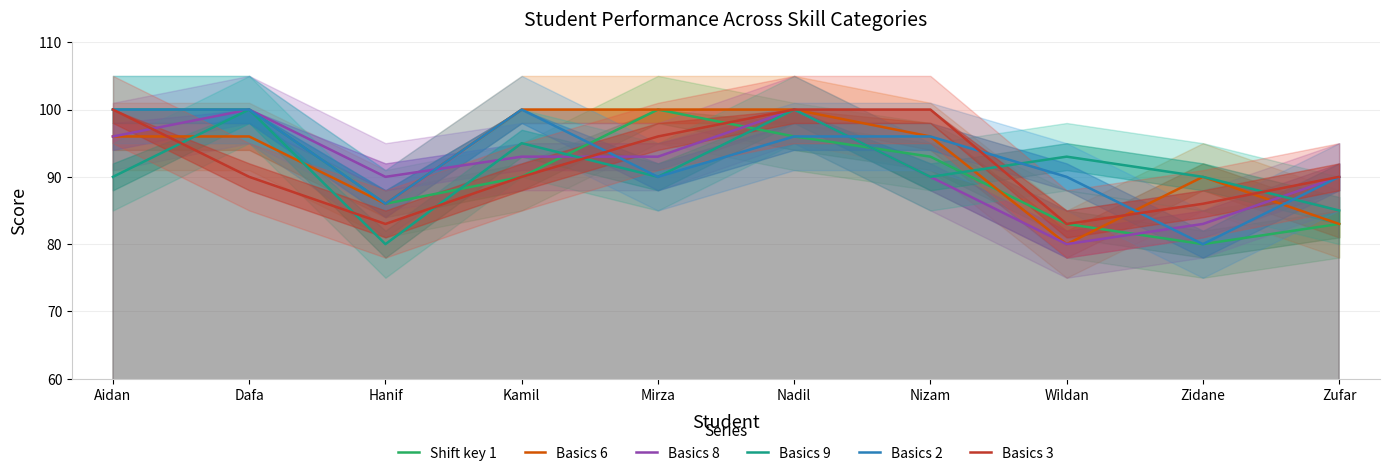

Which series has the widest spread of values?

Shift key 1